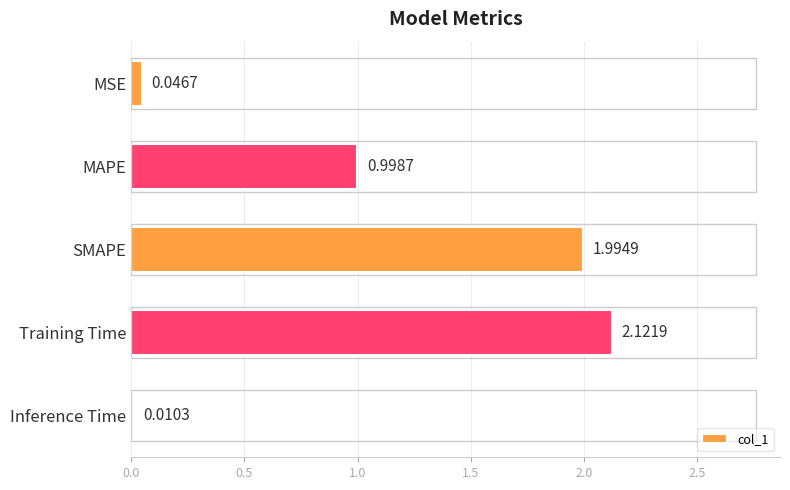

Which label corresponds to the largest value in the chart?

Training Time